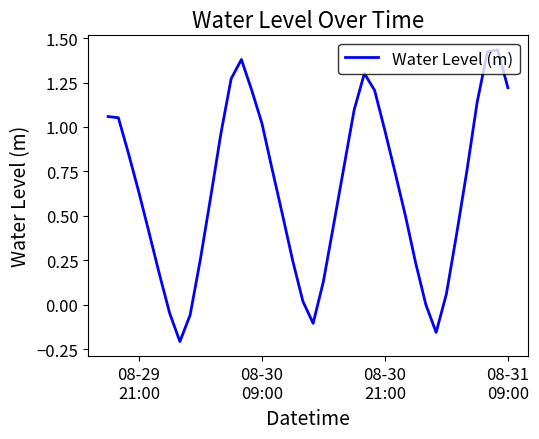

What is the sum of all values?

25.7